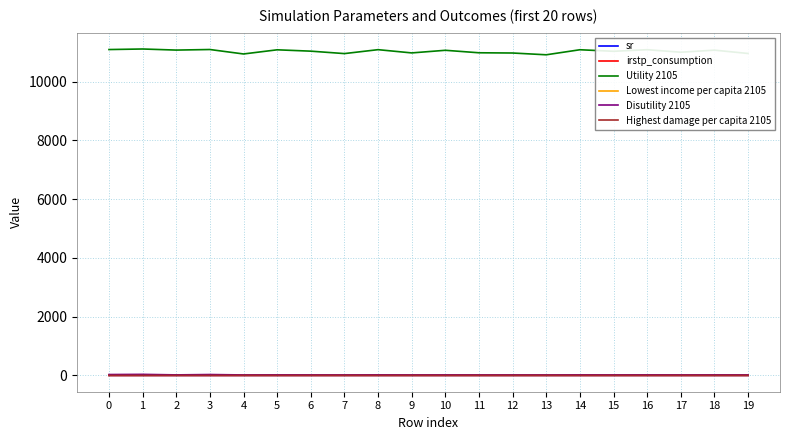

Which series has the largest range (max minus min)?

Utility 2105